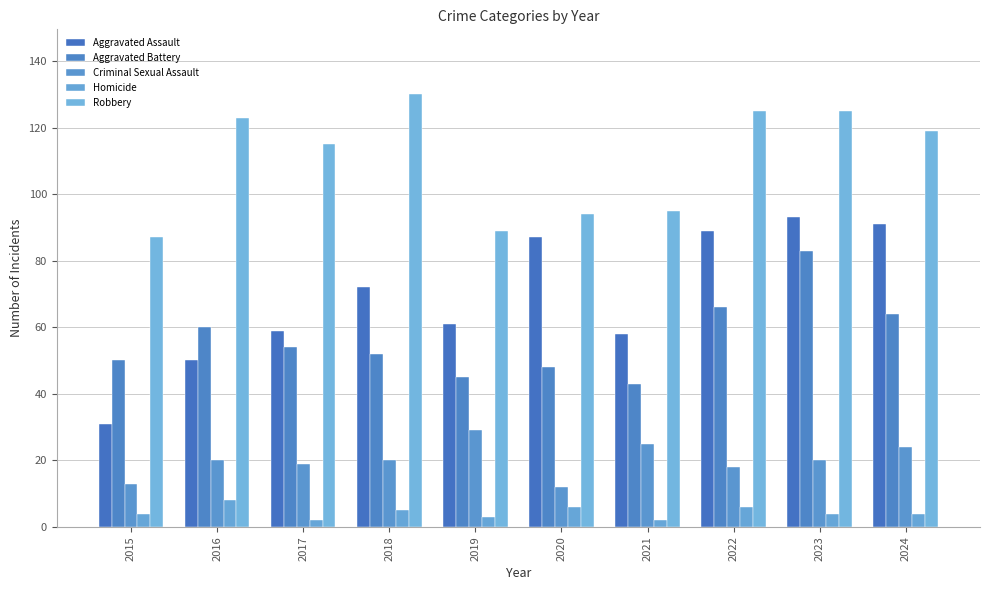

At how many categories does at least one series exceed 73?

10